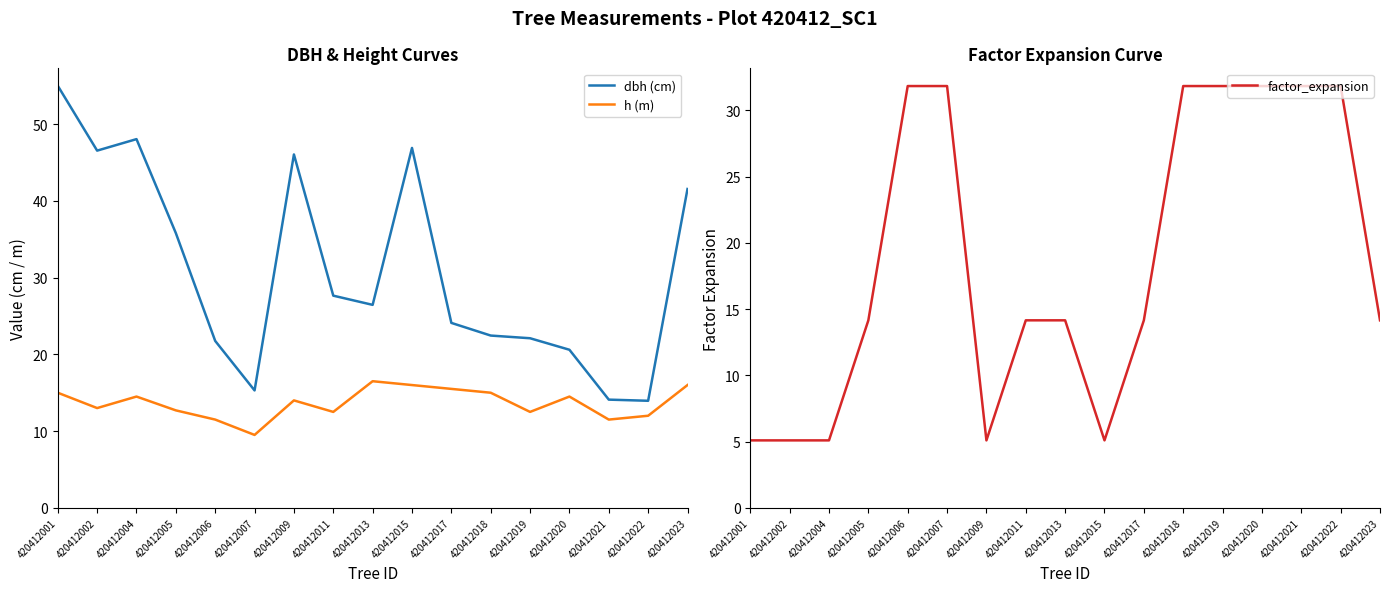

What are all the series names shown in the legend?

dbh (cm), h (m), factor_expansion